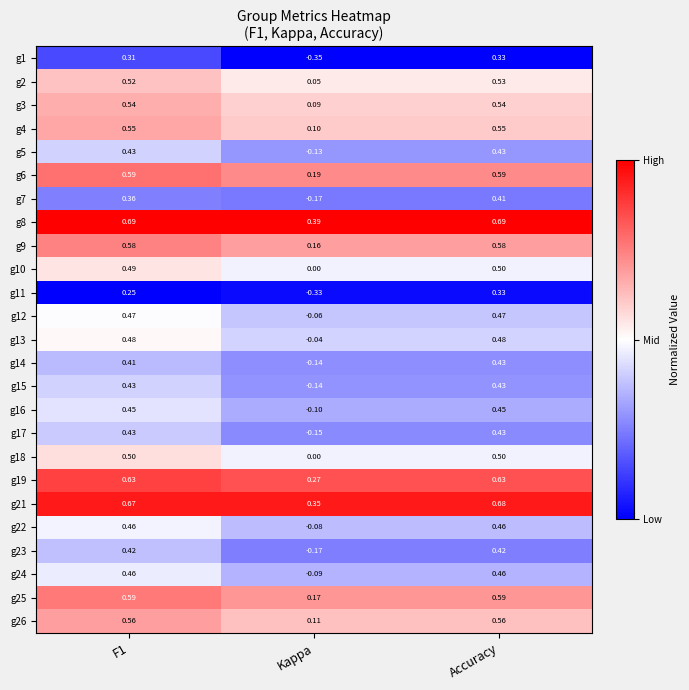

Is the value of g25 at F1 greater than the value of g12 at Accuracy?

Yes